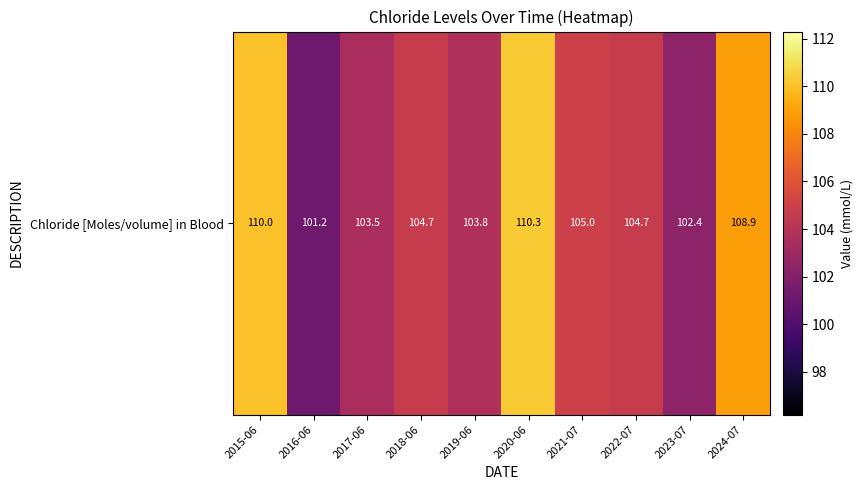

List the labels in order of value, smallest first.

2016-06, 2023-07, 2017-06, 2019-06, 2018-06, 2022-07, 2021-07, 2024-07, 2015-06, 2020-06